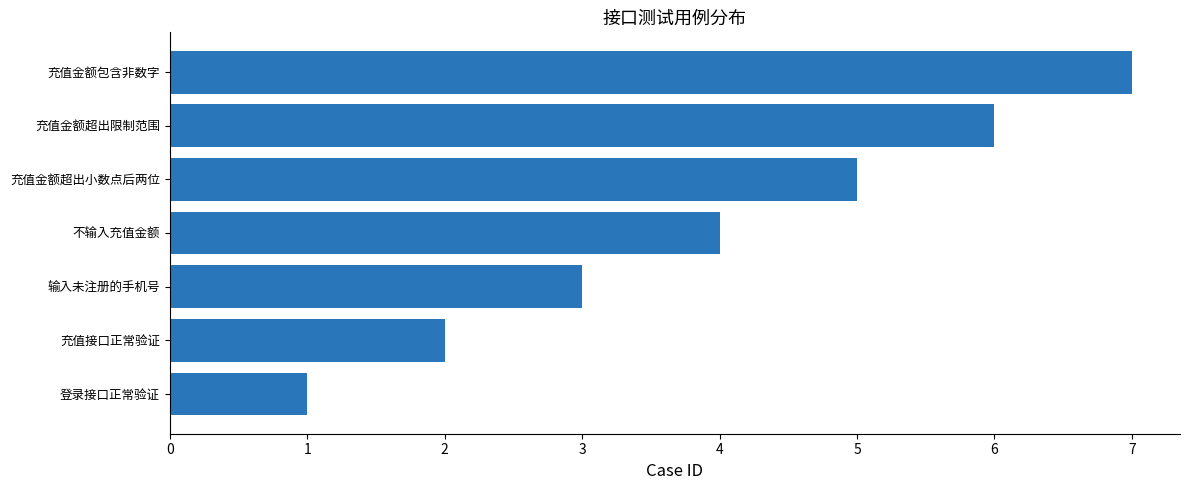

Rank the categories by value from lowest to highest.

登录接口正常验证, 充值接口正常验证, 输入未注册的手机号, 不输入充值金额, 充值金额超出小数点后两位, 充值金额超出限制范围, 充值金额包含非数字